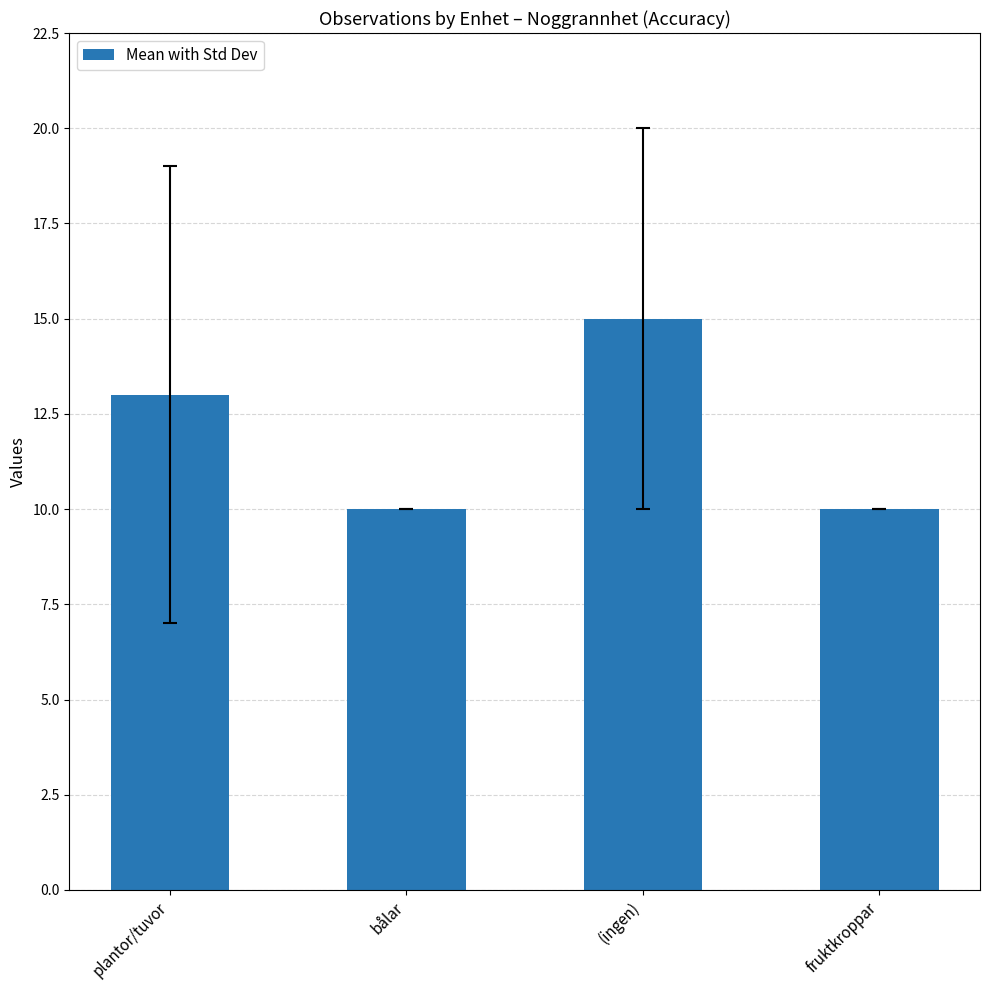

How many values are below 13?

2